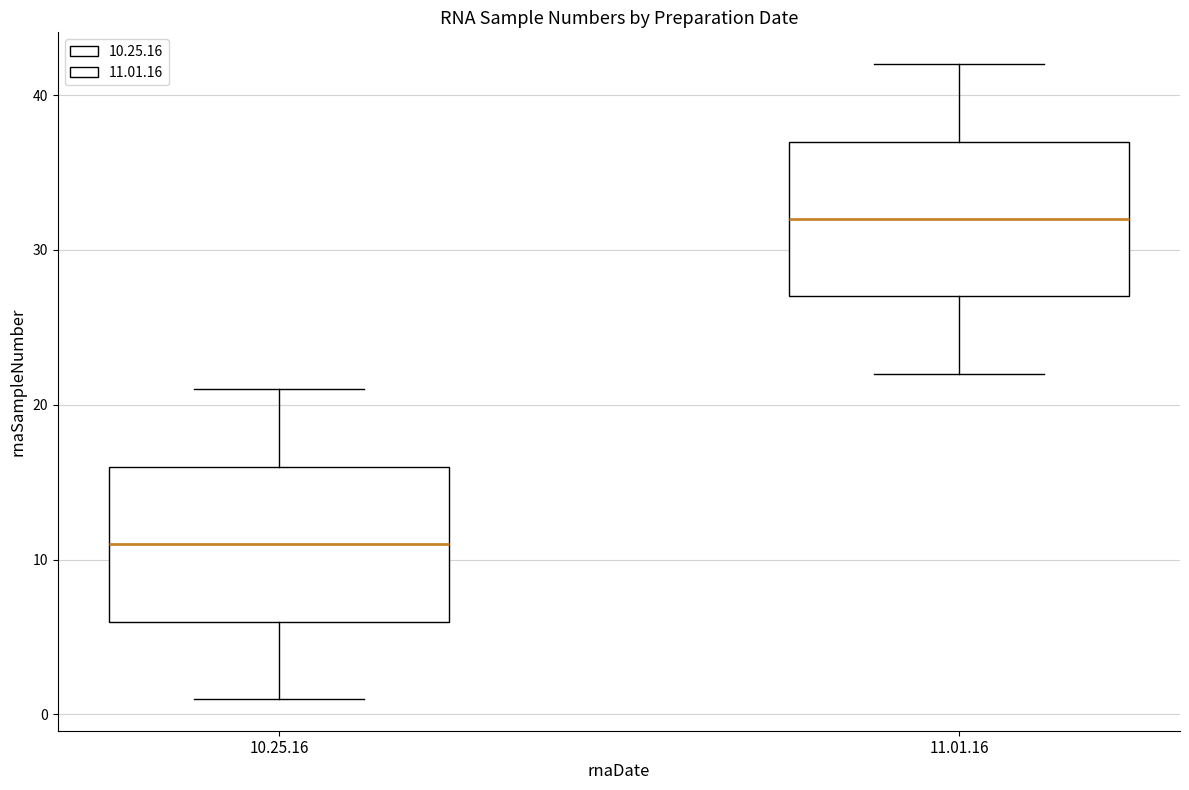

Which box has the lowest median line?

10.25.16